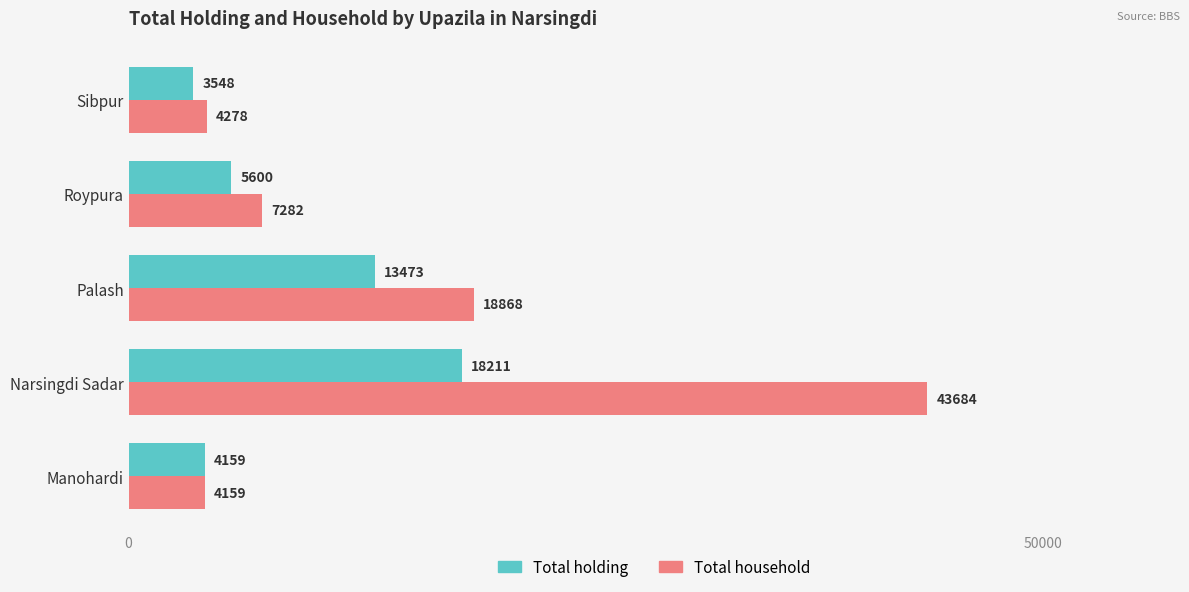

The value of Total holding at Narsingdi Sadar is 30509. True or false?

False